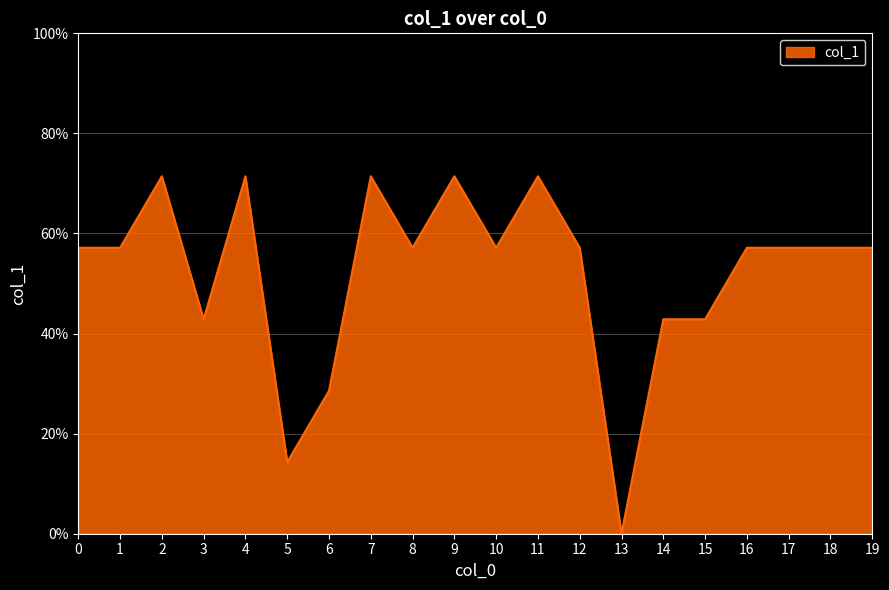

Does the chart have visible grid lines?

Yes